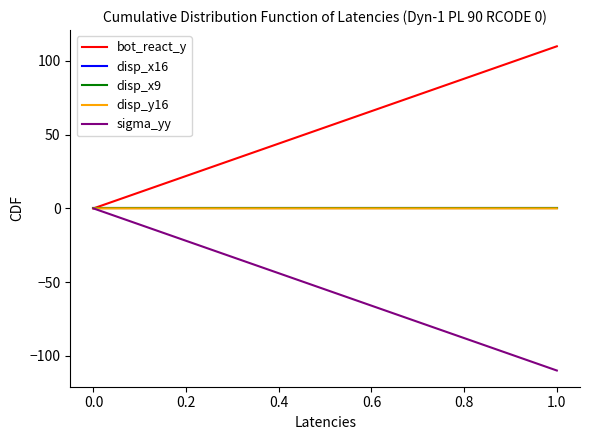

Does the chart have visible grid lines?

No